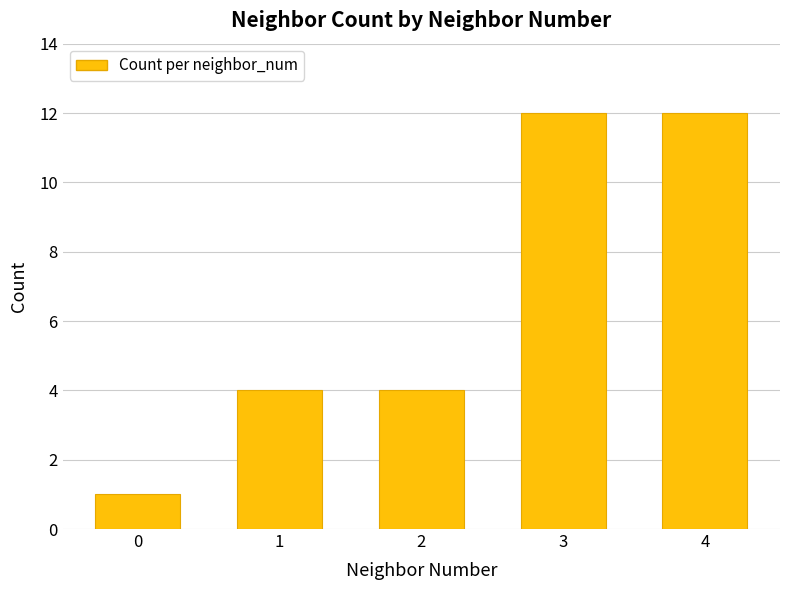

Are the bars horizontal?

No